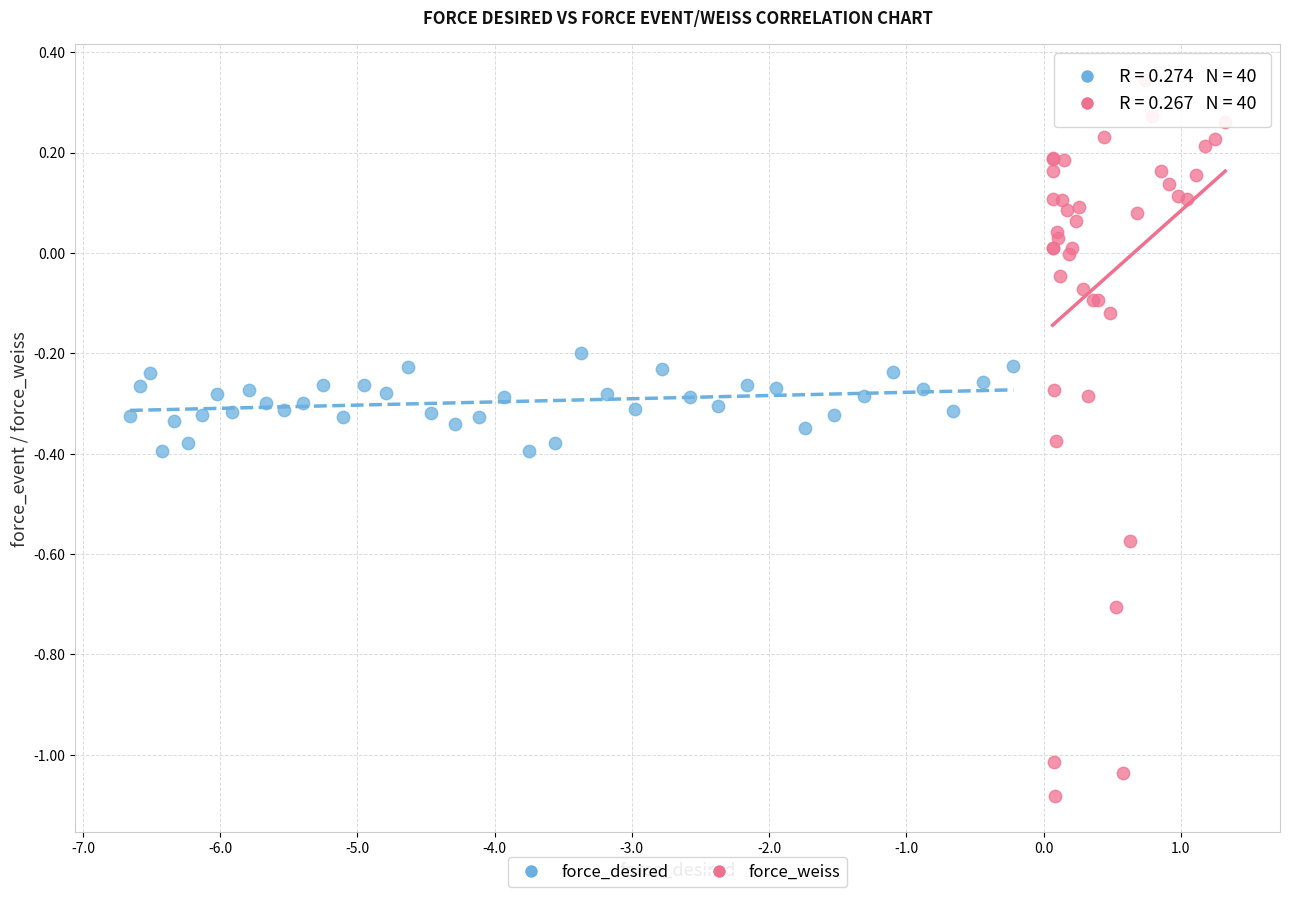

What are all the series names shown in the legend?

force_desired, force_weiss